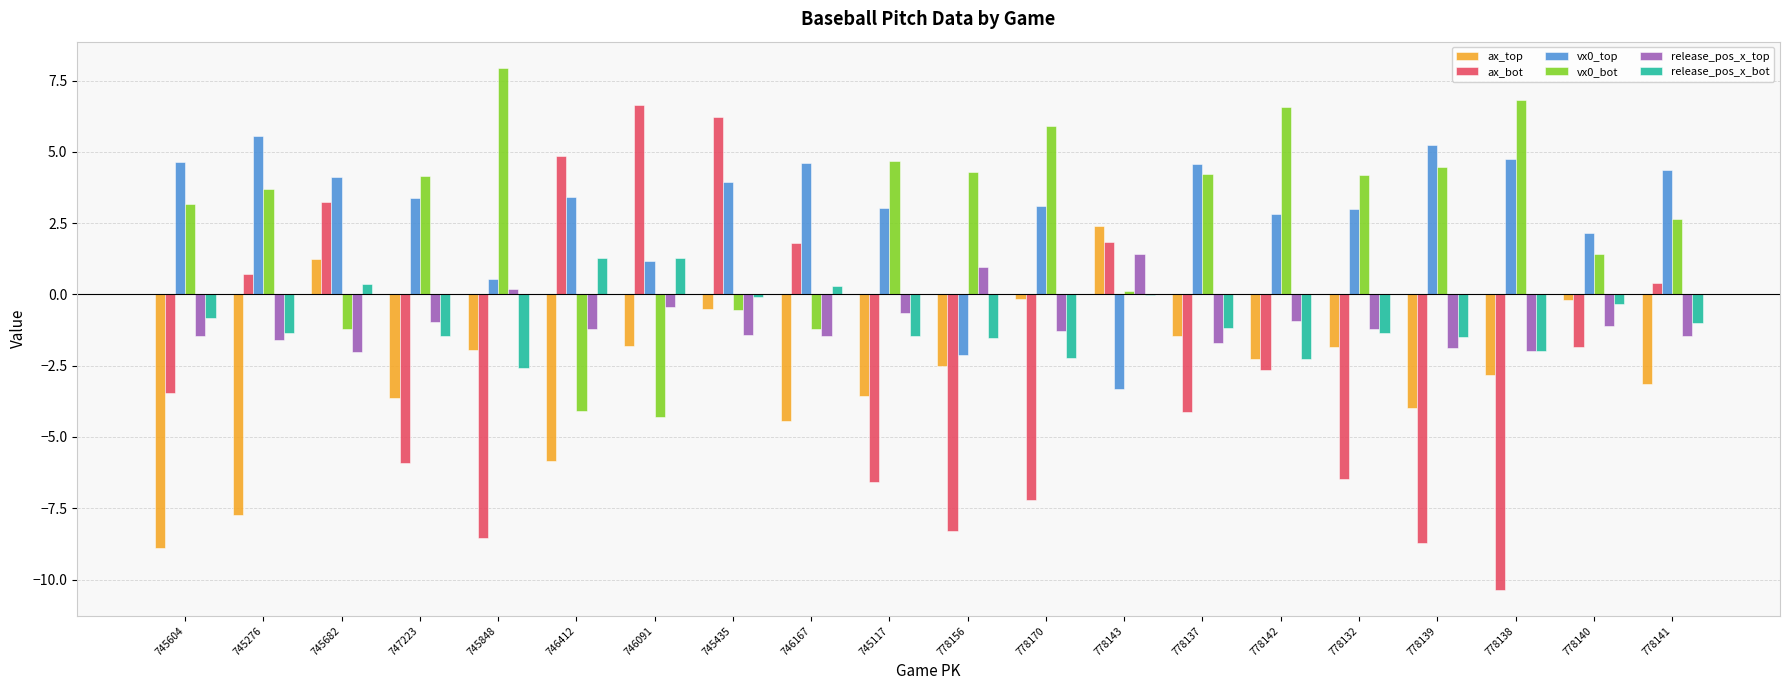

At which category does the chart reach its peak across all series?

745848